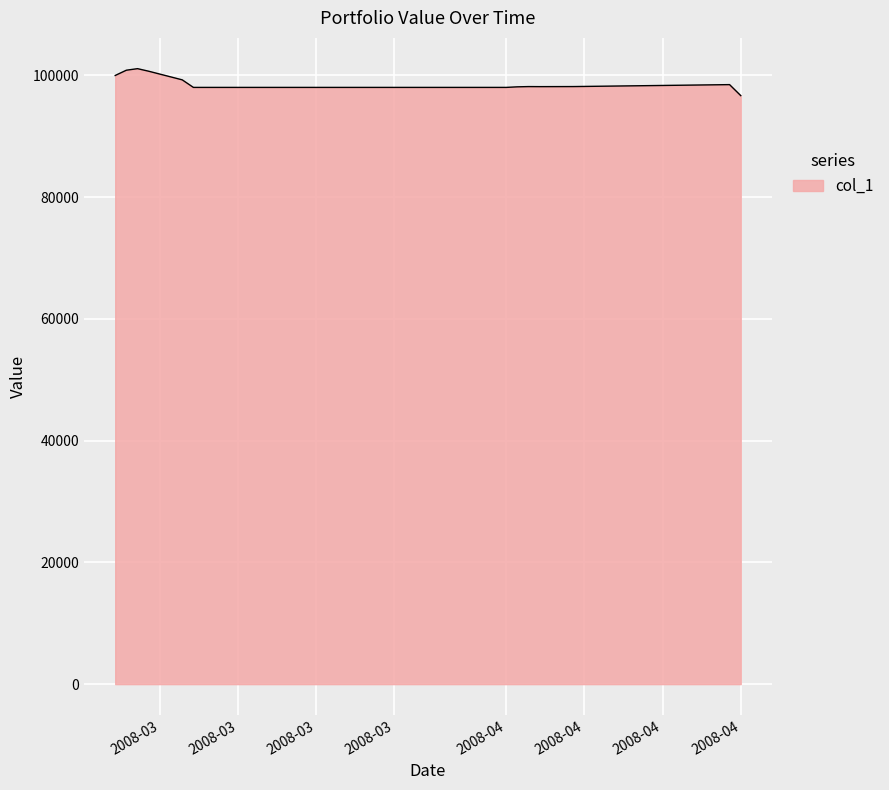

What is the greatest value displayed?

101120